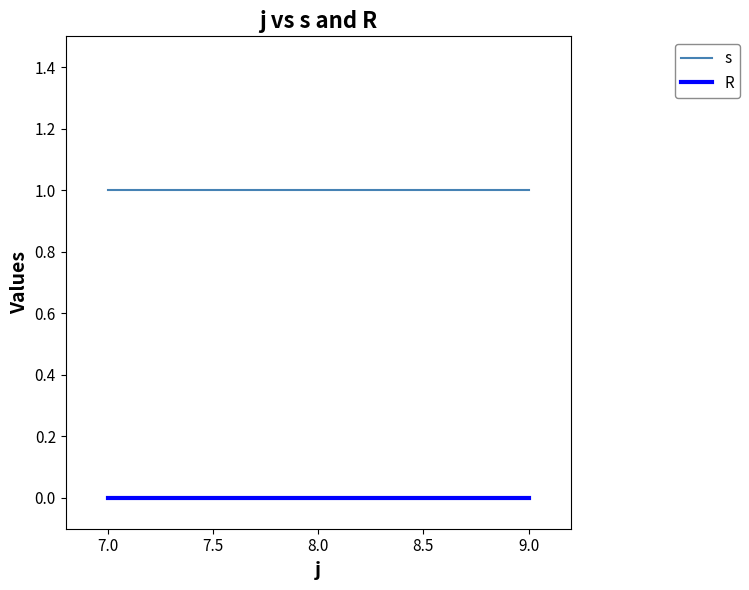

At 7.0, list the series in order from largest to smallest.

s, R